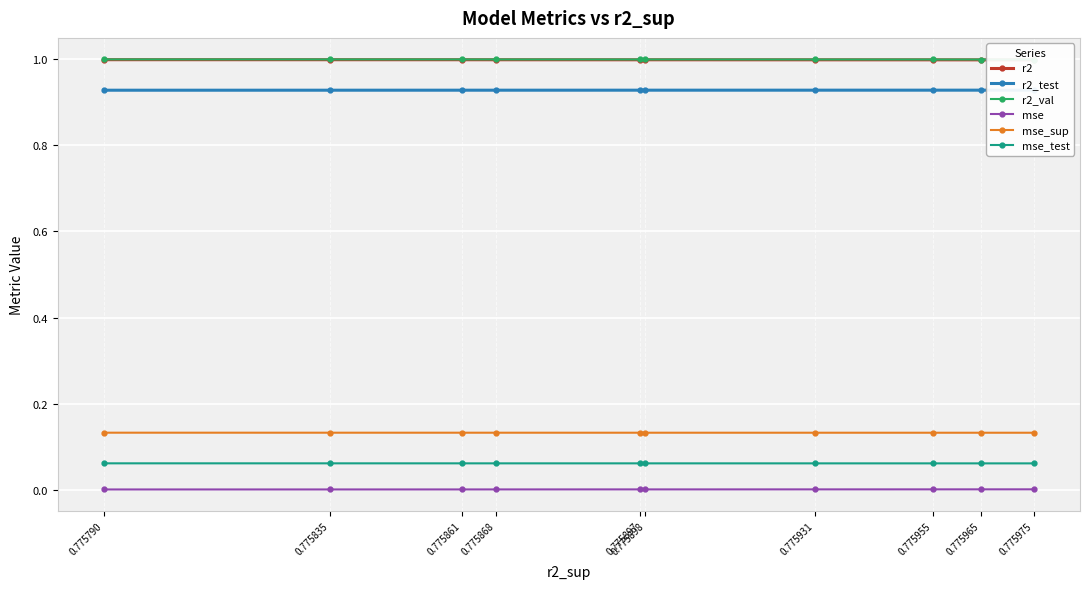

What is the total value across all series at 0.775965?

3.1